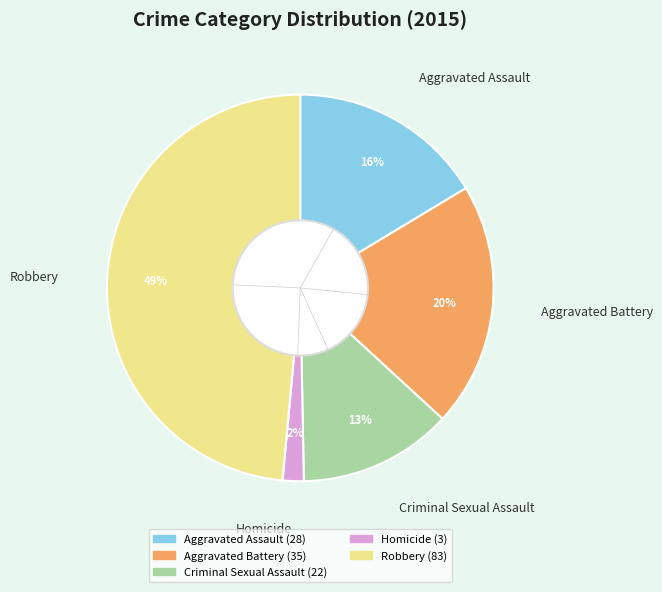

What percentage is the Criminal Sexual Assault slice, to the nearest percent?

13%